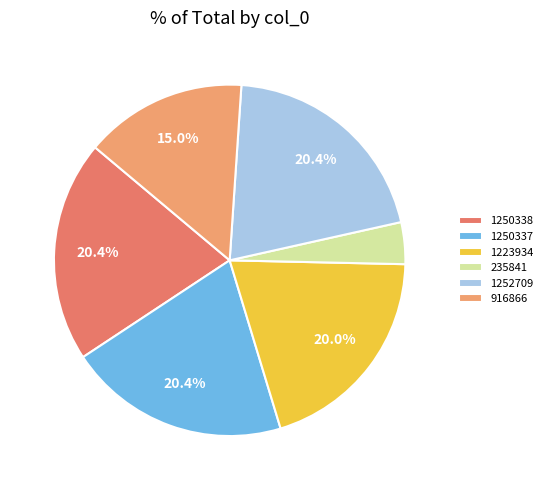

To the nearest percent, what is the average slice percentage?

17%